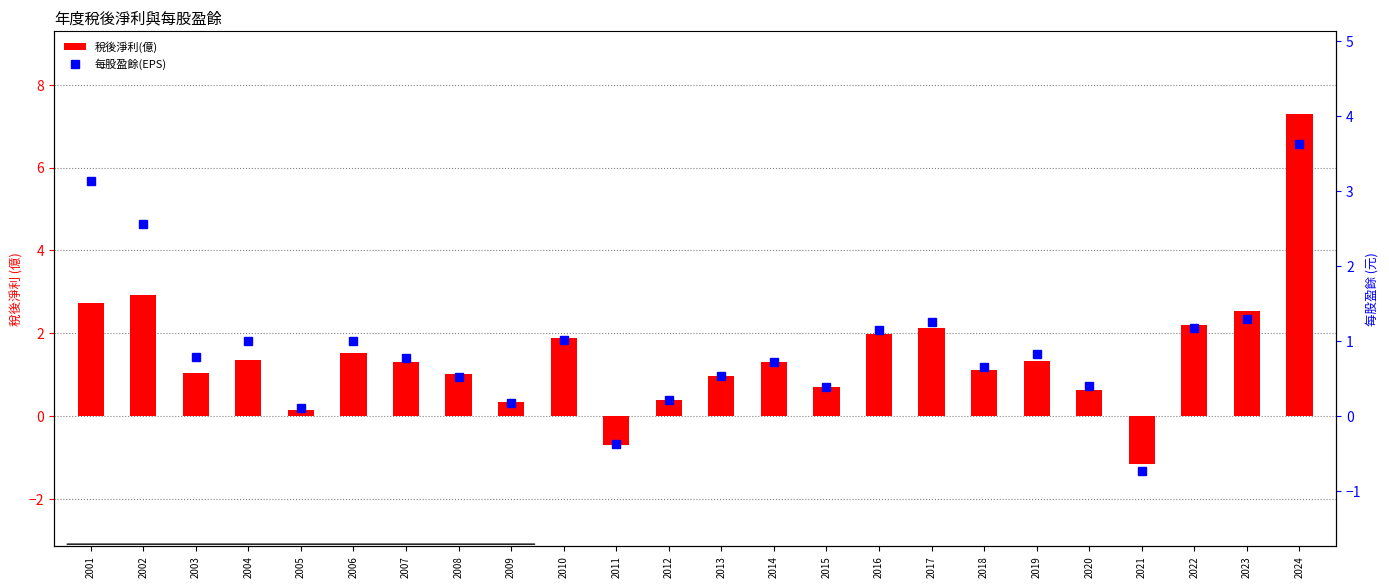

What is the smallest value displayed?

-1.1